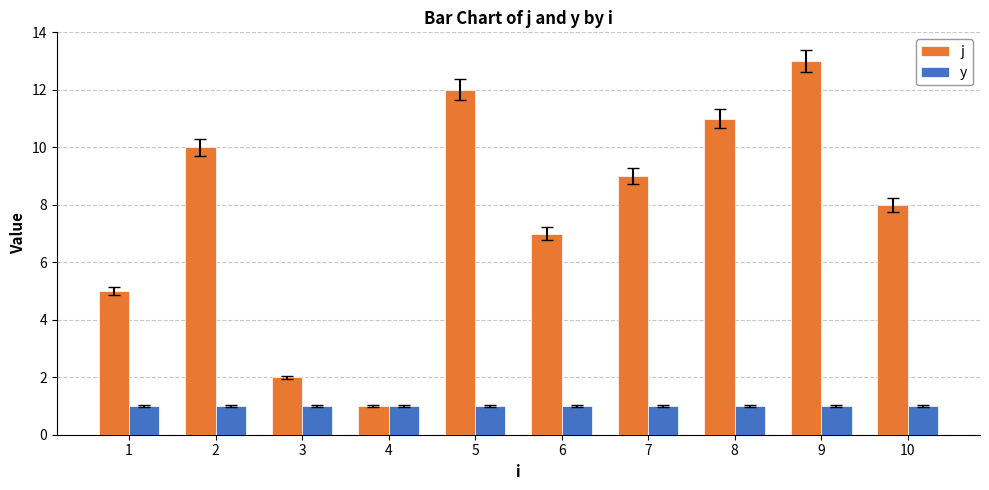

Read the j value at 7.

9.0